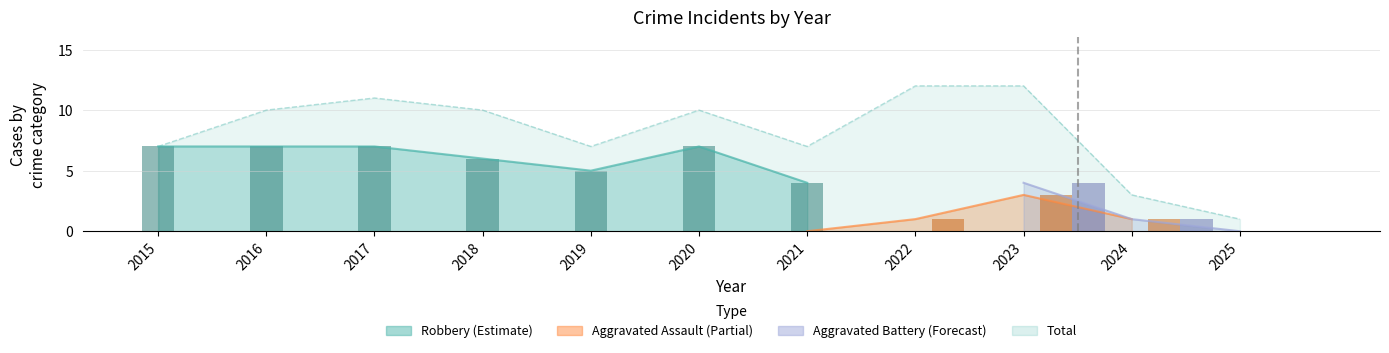

Between 2017 and 2025, which series saw the biggest shift?

Total